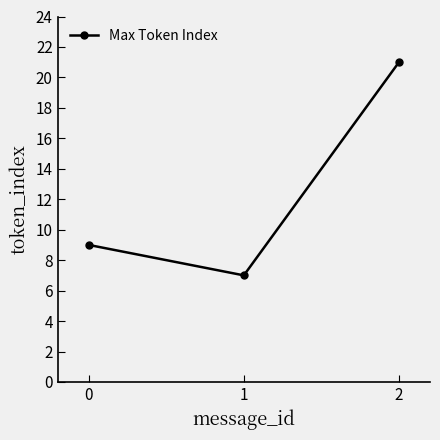

What is the sum of all values?

37